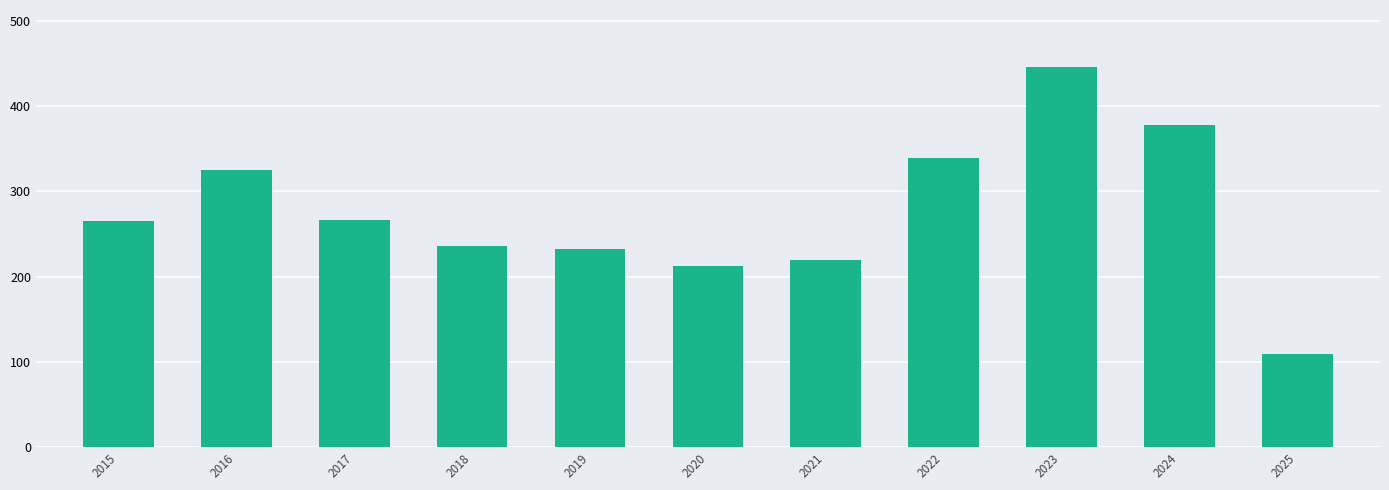

What is the maximum value shown in the chart?

446